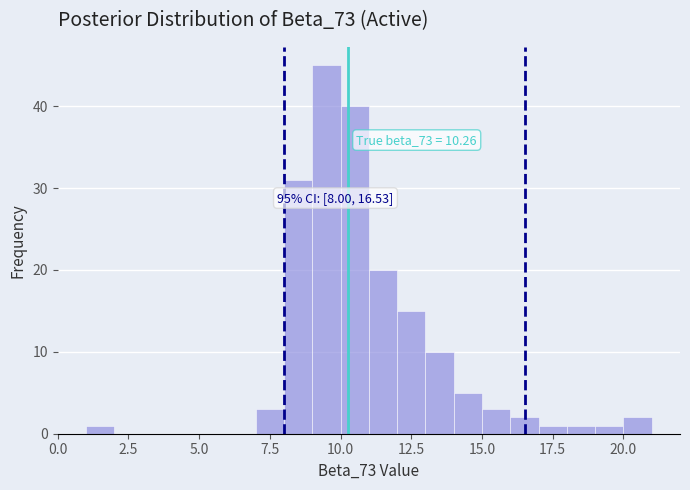

Around what value on the x-axis is the tallest bar? Give the approximate position of its centre, as read against the axis.

9.5